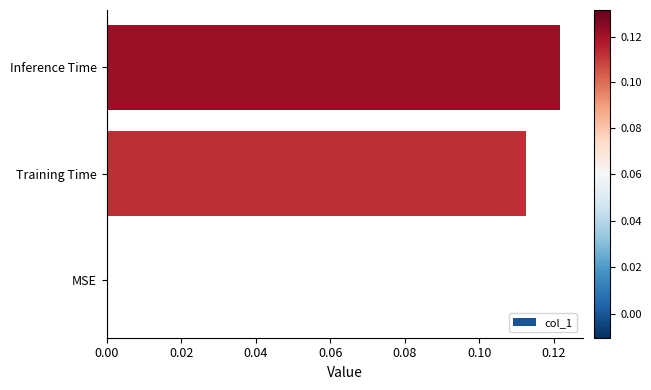

Which has a higher value, MSE or Inference Time?

Inference Time